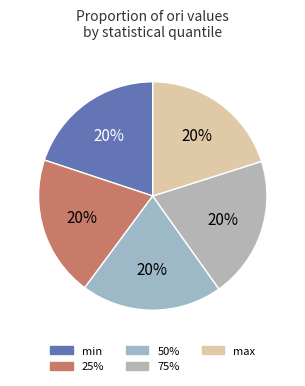

Does min represent more than half of the total?

No